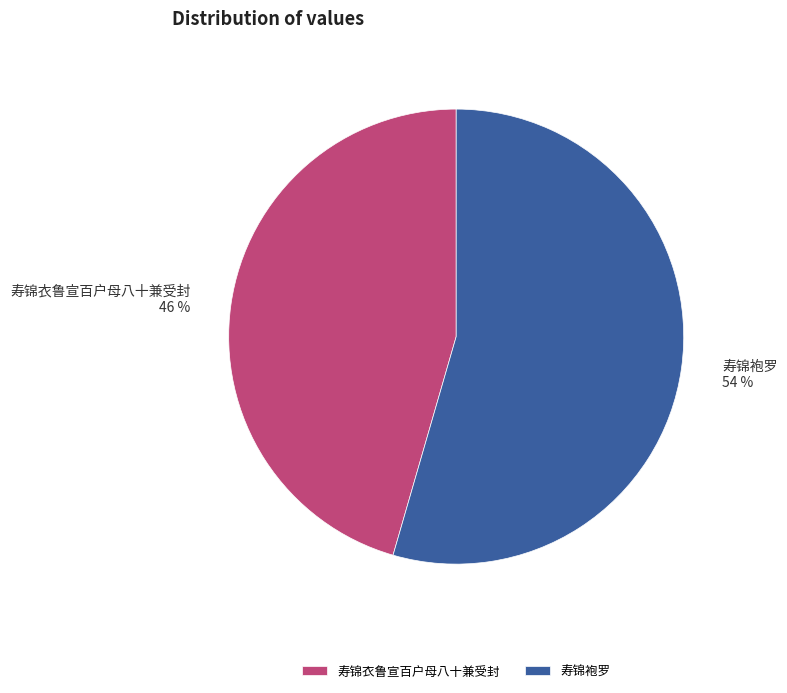

To the nearest percent, what percentage of the pie is 寿锦衣鲁宣百户母八十兼受封?

46%